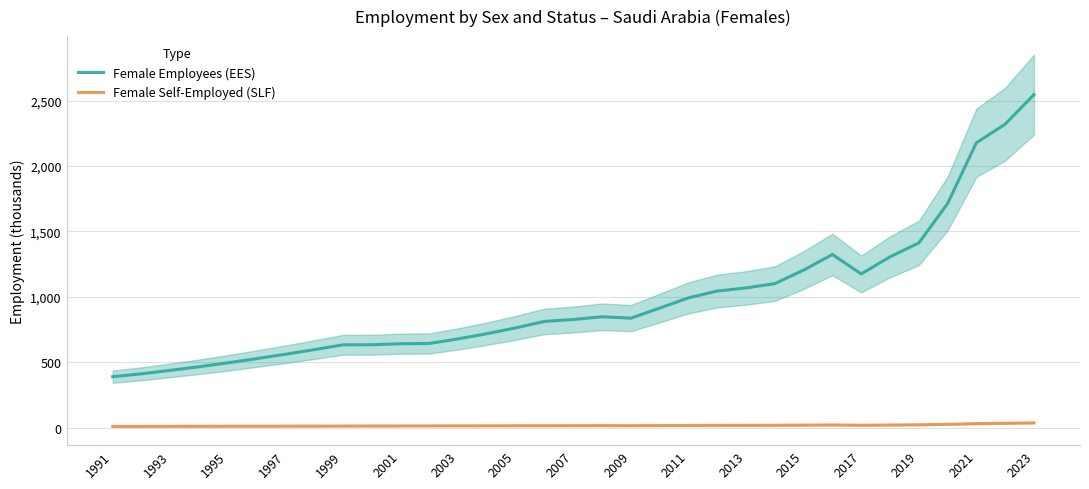

True or false: Female Employees (EES) and Female Self-Employed (SLF) intersect in this chart.

False